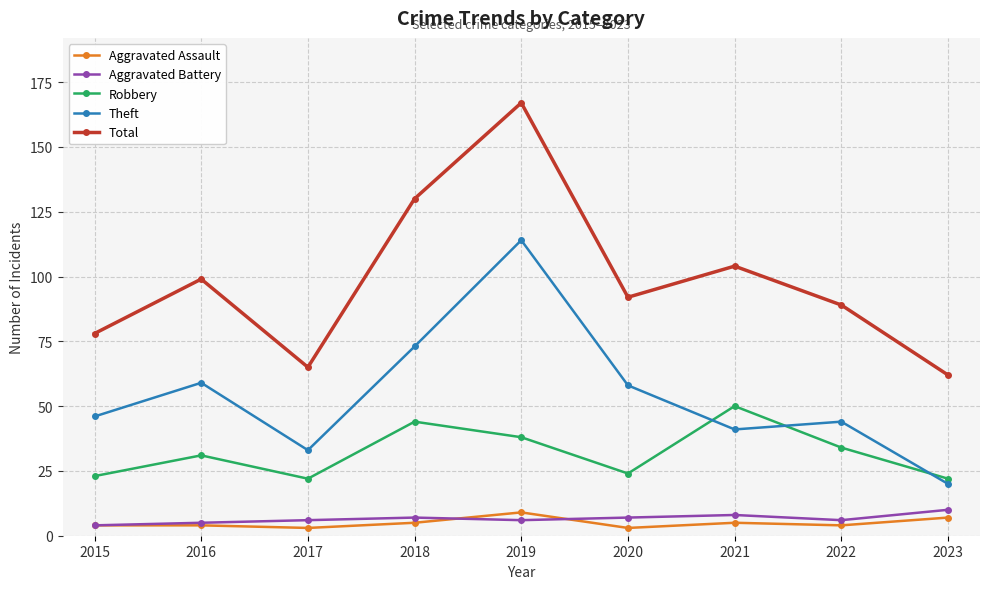

At how many categories does at least one series exceed 23?

9